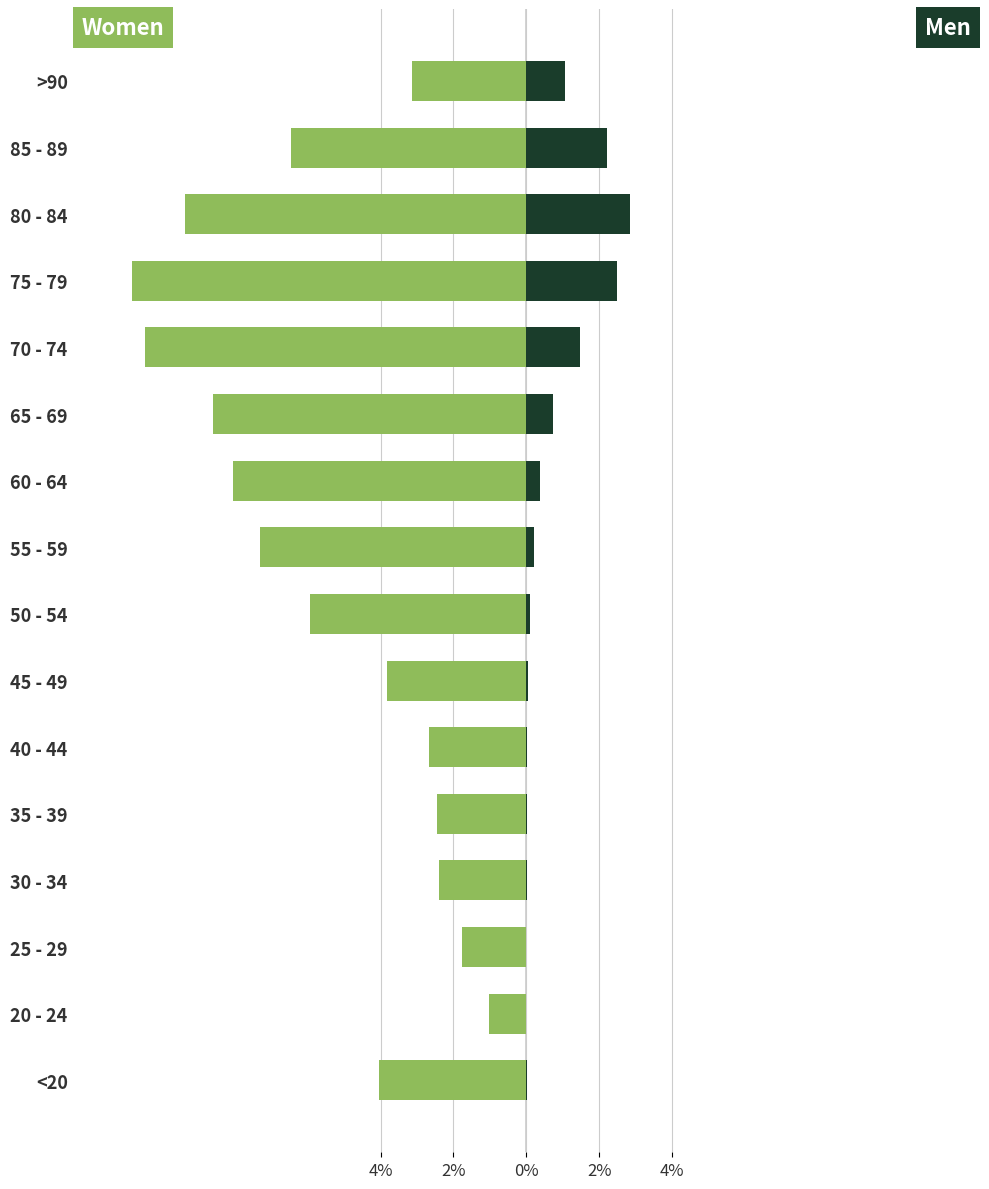

The Men series shows 0.1 at 50 - 54. True or false?

False